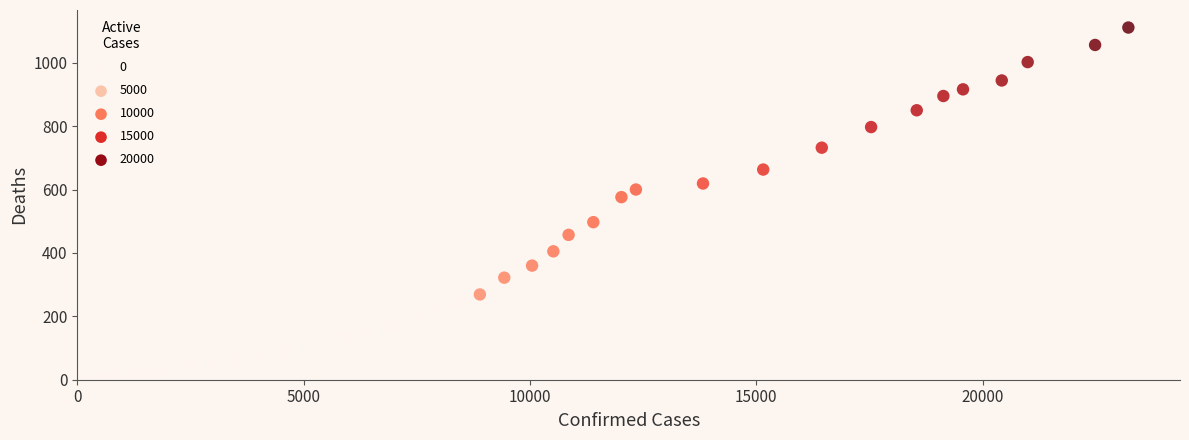

What Y value in the scatter plot is closest to 558?

576